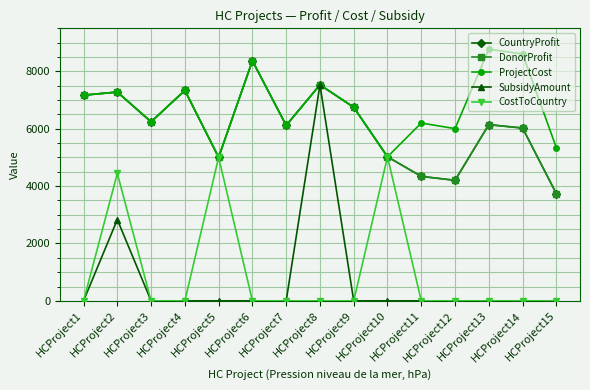

Reading left to right, list all the values displayed in this chart.

CountryProfit: 7170	7279	6241	7336	5004	8369	6115	7531	6748	5022	4339	4202	6142	6024	3735
DonorProfit: 7170	7279	6241	7336	5004	8369	6115	7531	6748	5022	4339	4202	6142	6024	3735
ProjectCost: 7170	7279	6241	7336	5004	8369	6115	7531	6748	5022	6199	6004	8775	8606	5337
SubsidyAmount: 0	2834	0	0	0	0	0	7531	0	0	0	0	0	0	0
CostToCountry: 0	4445	0	0	5004	0	0	0	0	5022	0	0	0	0	0